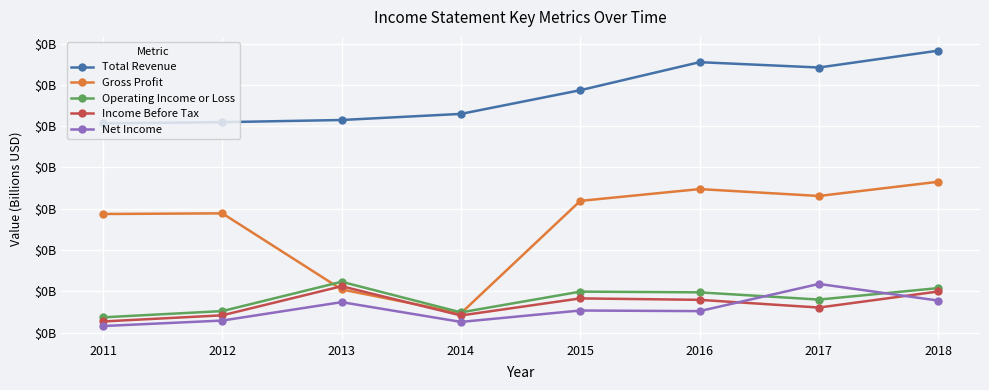

At which category does Income Before Tax reach its first local peak?

2013